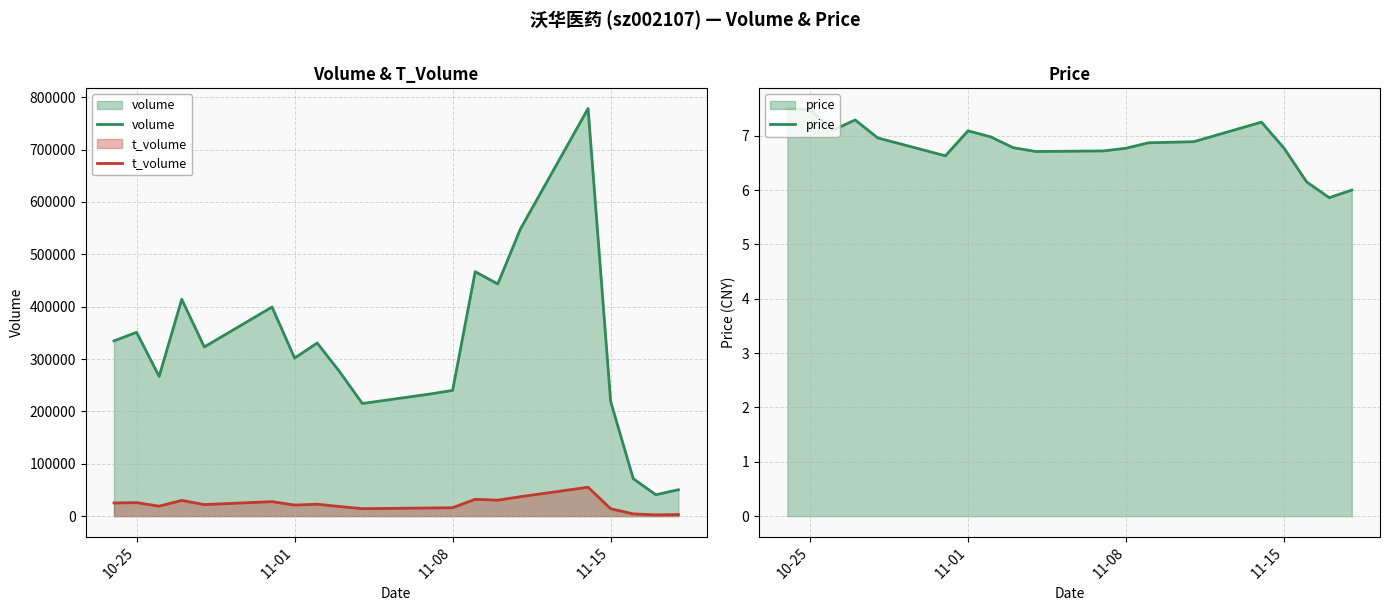

How many values in the t_volume series exceed 22095?

9